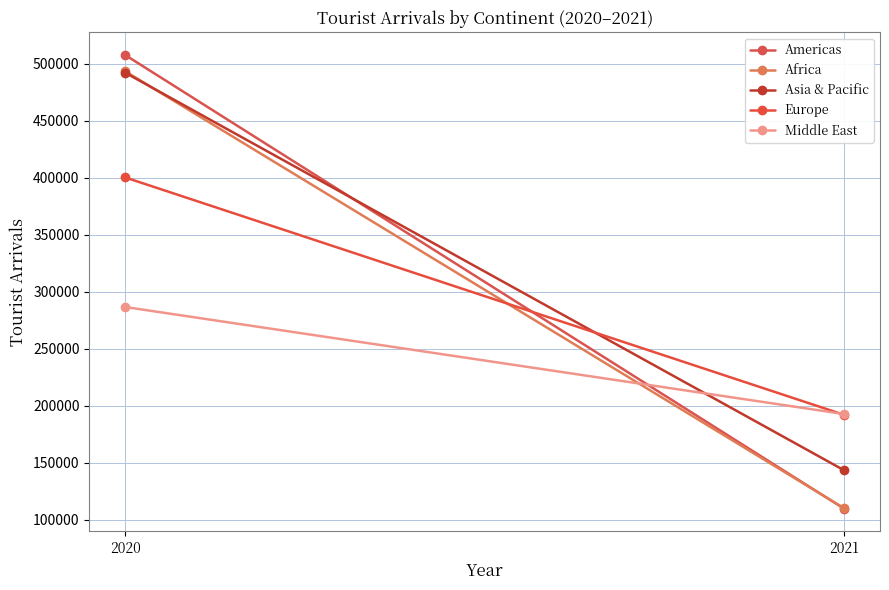

Which series has the largest total across all categories?

Asia & Pacific